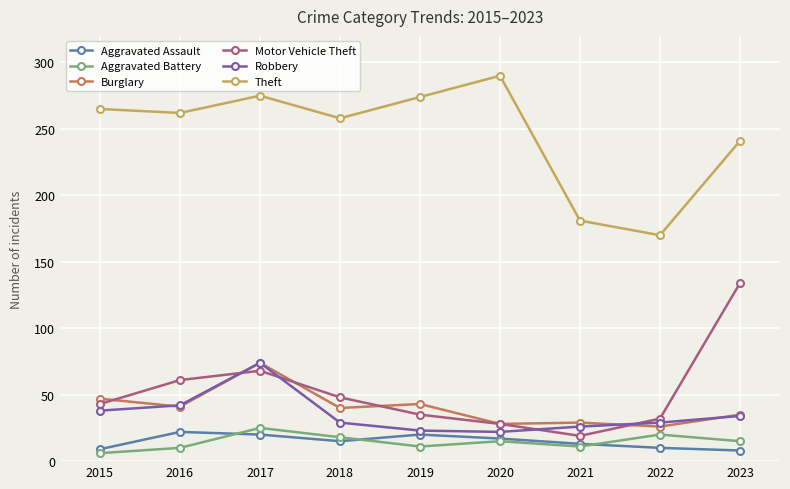

Which series has the largest total across all categories?

Theft